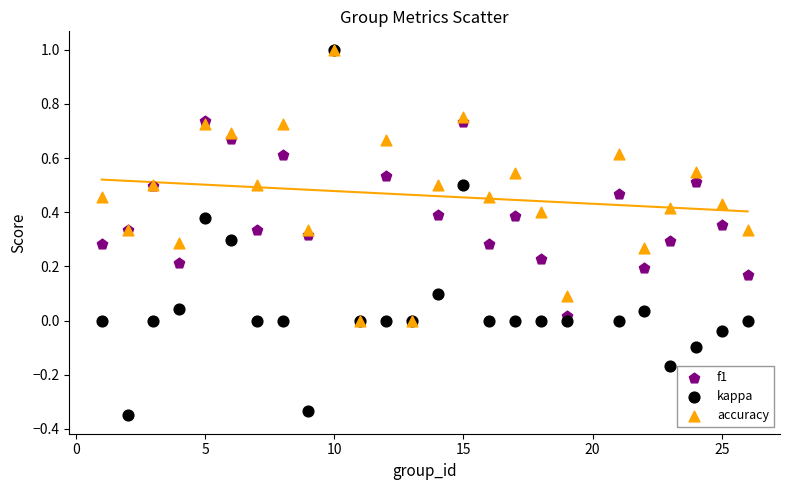

Which series has the largest Y range (max minus min)?

kappa